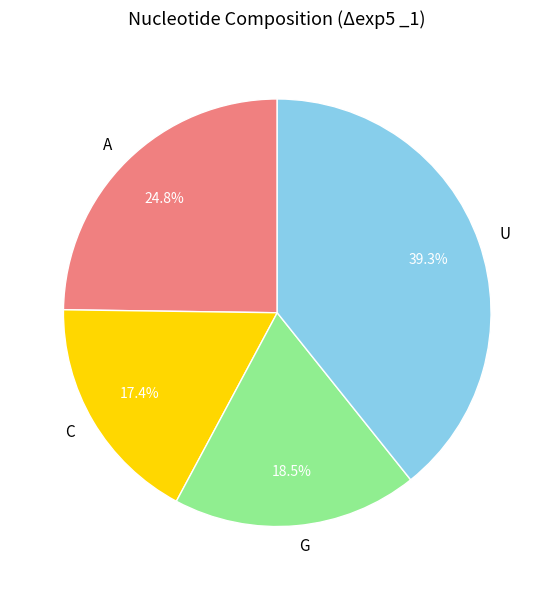

Does C account for over 50% of the chart?

No